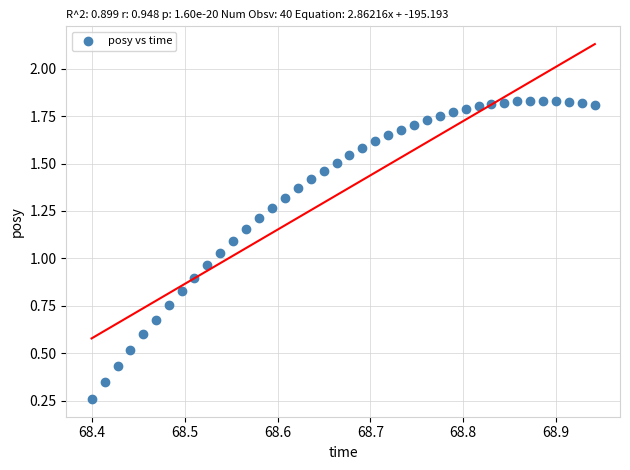

What is the range of X values (max minus min)?

0.5